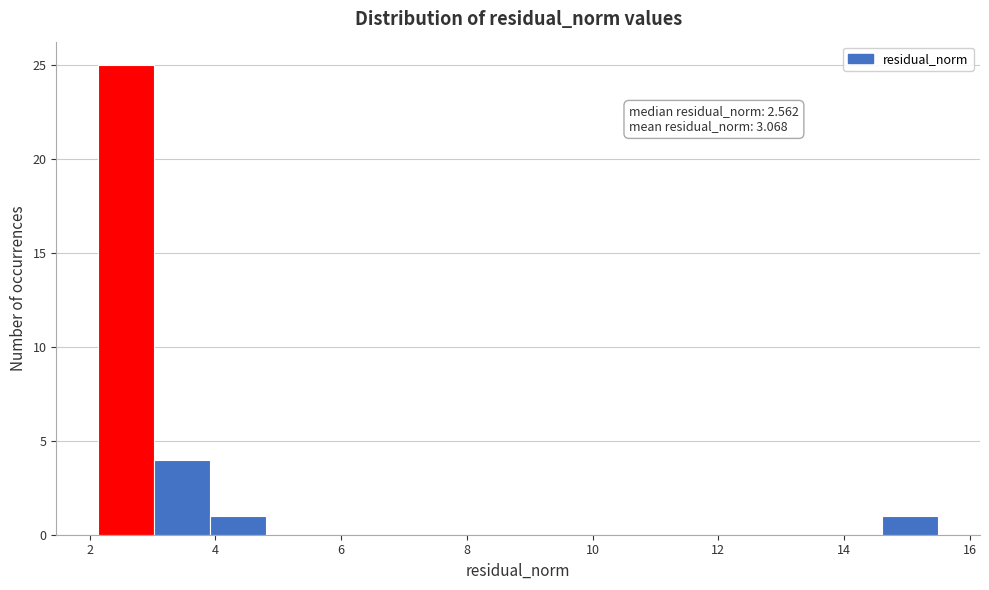

Which range on the x-axis has the tallest bar?

2.2 to 3.0